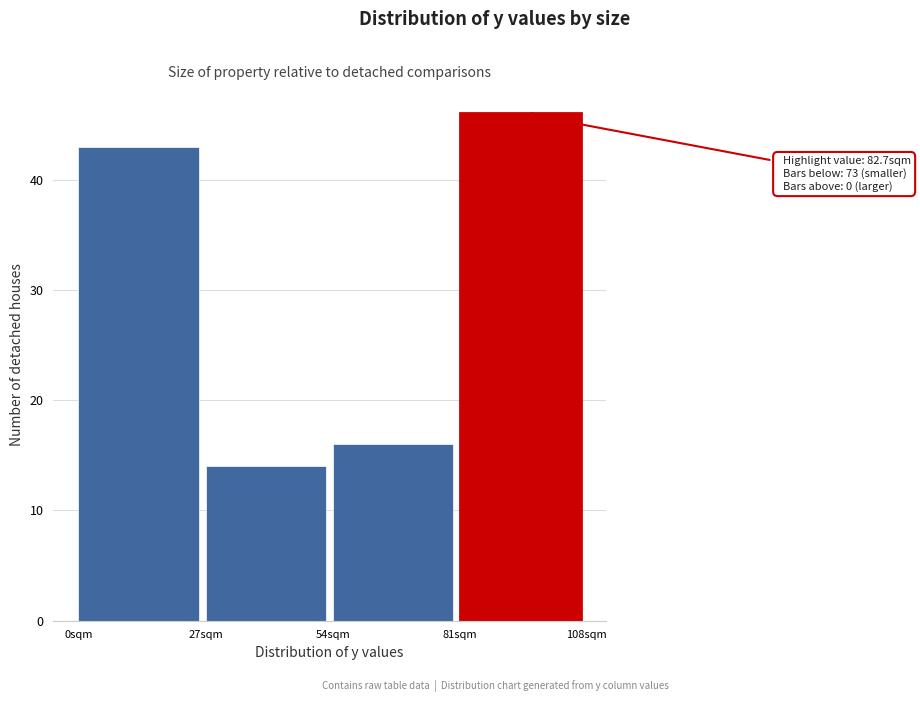

Over which range of the x-axis is the bar tallest?

81 to 108